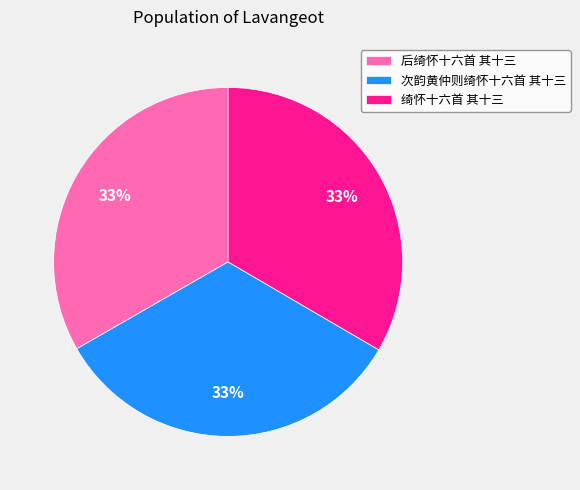

To the nearest percent, what portion does 次韵黄仲则绮怀十六首 其十三 represent?

33%